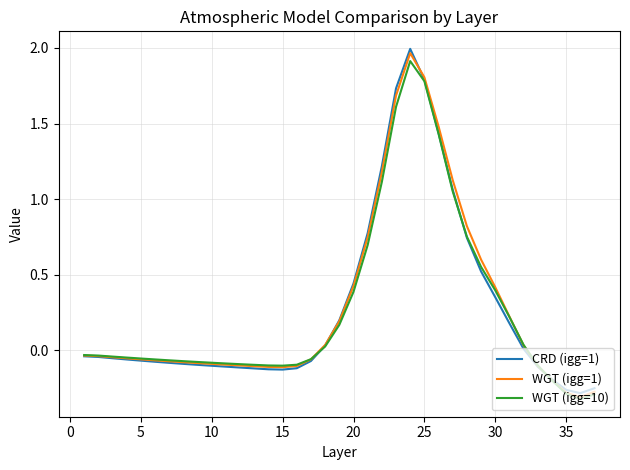

What are all the series names shown in the legend?

CRD (igg=1), WGT (igg=1), WGT (igg=10)